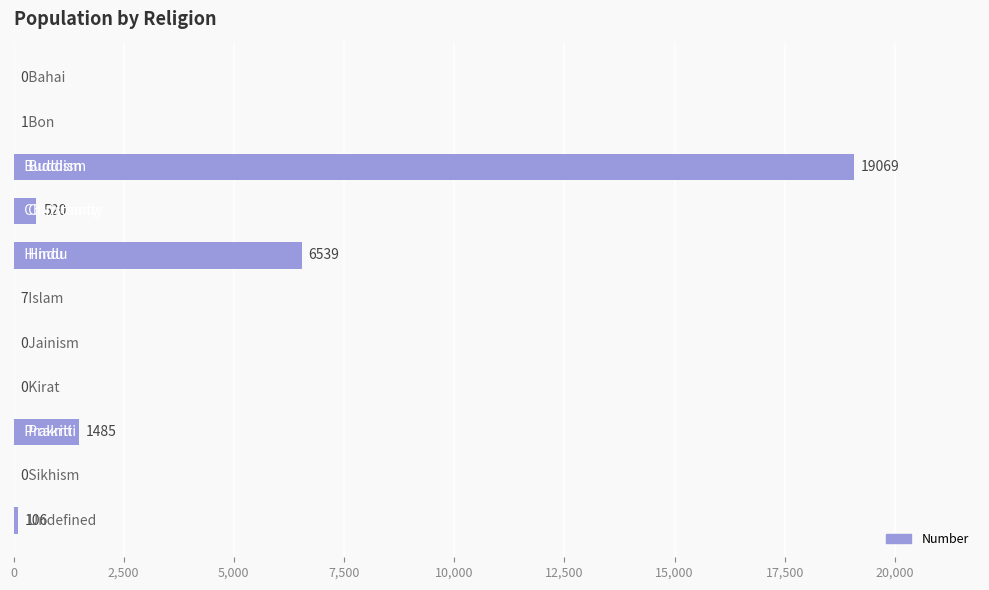

What is the average value?

2521